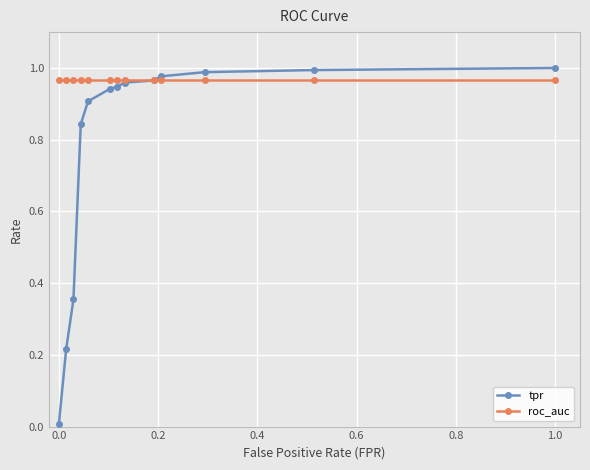

After their last crossing, which series has the higher values: tpr or roc_auc?

tpr